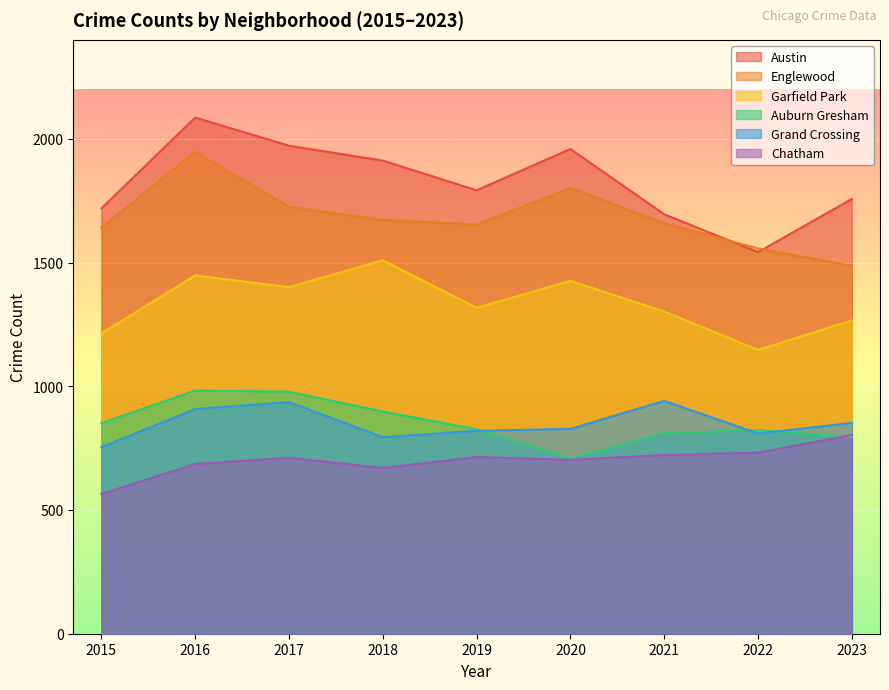

Where does the Garfield Park series first go above 1317?

2016